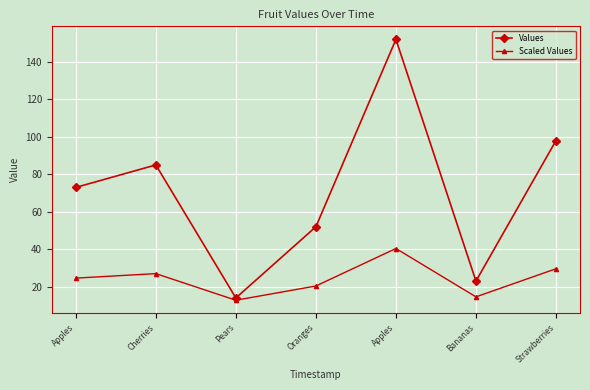

What is the difference between the maximum and minimum values in the Values series?

138.0